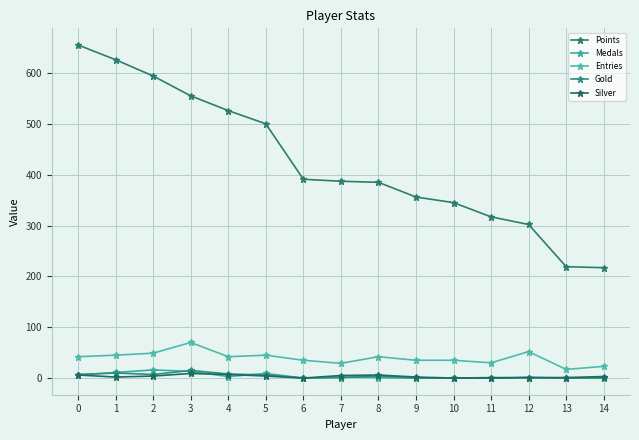

Reading left to right, what are all the values shown in this chart?

Points: 655	626	594	555	526	500	391	387	385	356	345	317	302	219	217
Medals: 6	11	16	13	3	9	0	2	1	0	0	0	1	0	0
Entries: 42	45	49	70	42	45	35	29	42	35	35	30	52	17	23
Gold: 7	10	7	15	8	6	0	1	4	0	0	1	1	0	0
Silver: 6	2	4	9	7	4	0	5	6	2	0	0	1	1	3